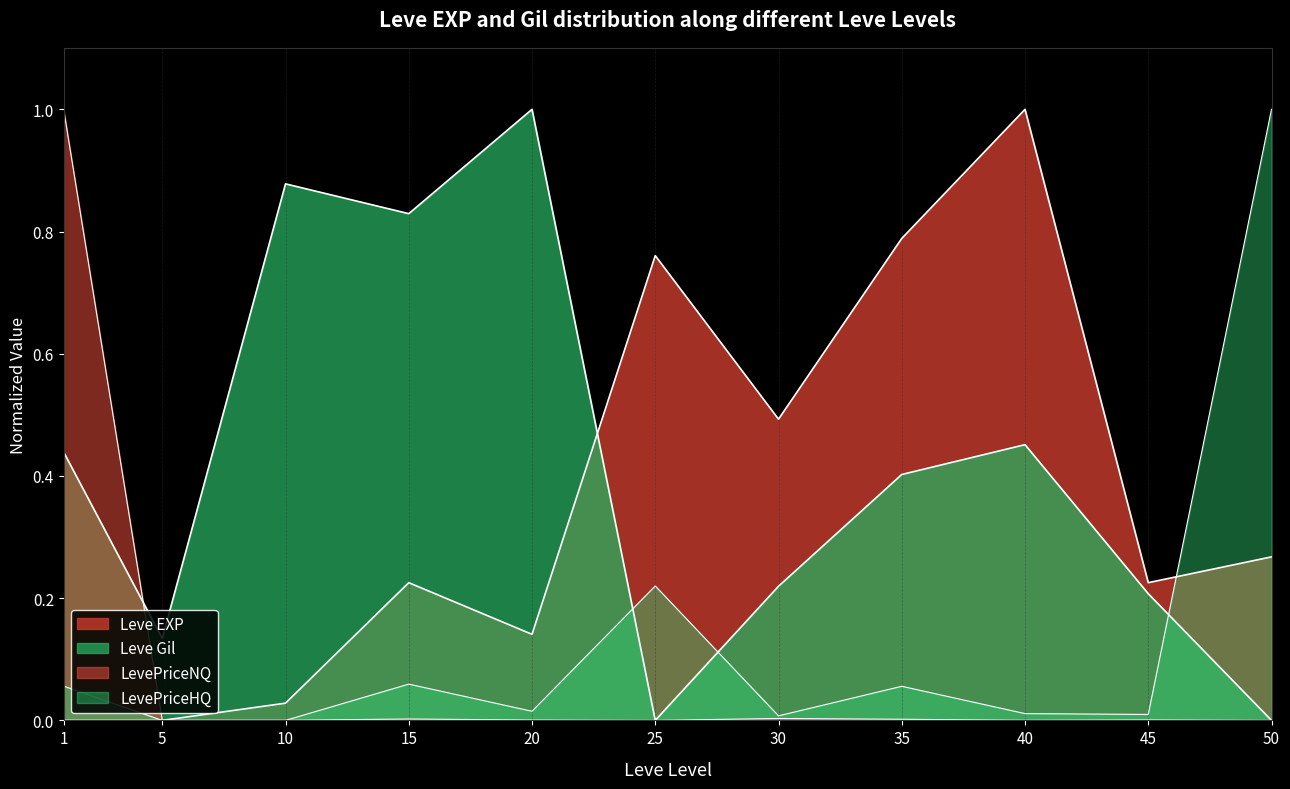

Which series has the widest spread of values?

Leve EXP